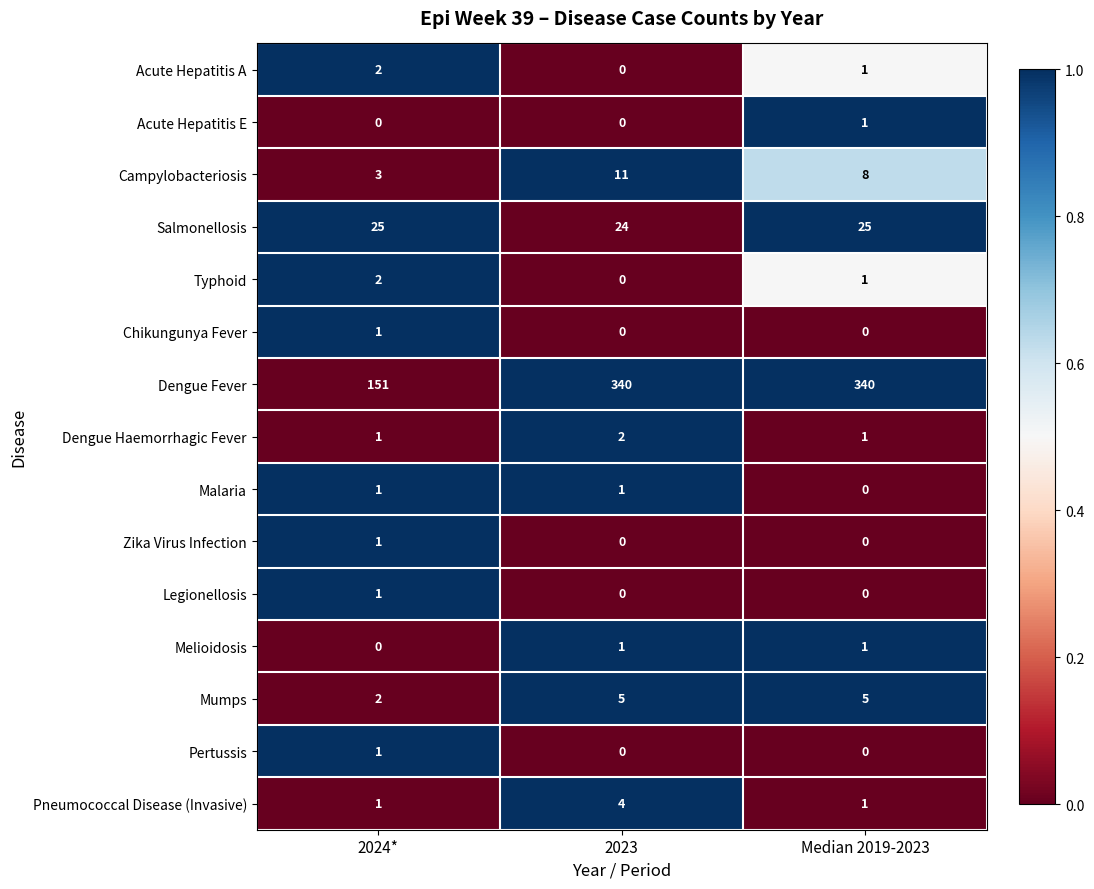

Count the number of data series in this chart.

15